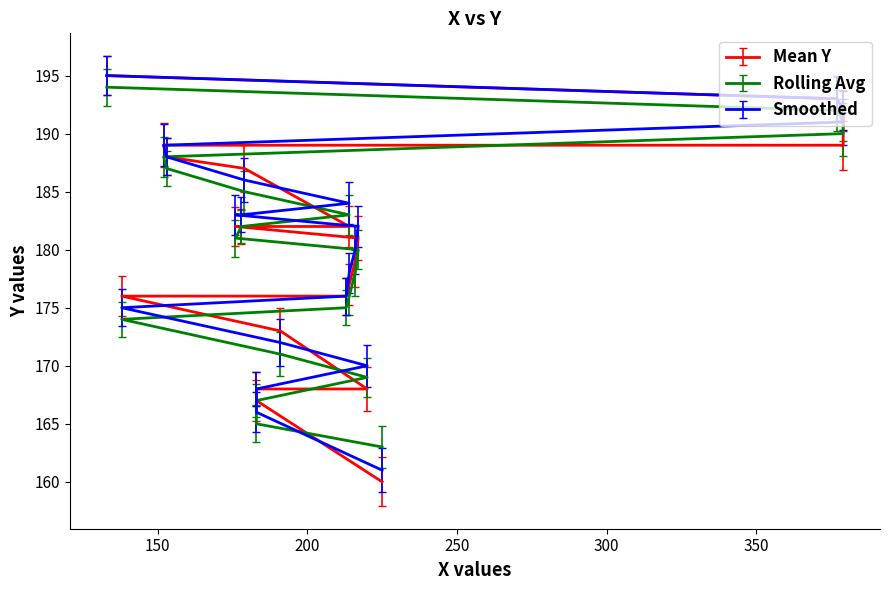

What is the label of the 5th point from the left?

191